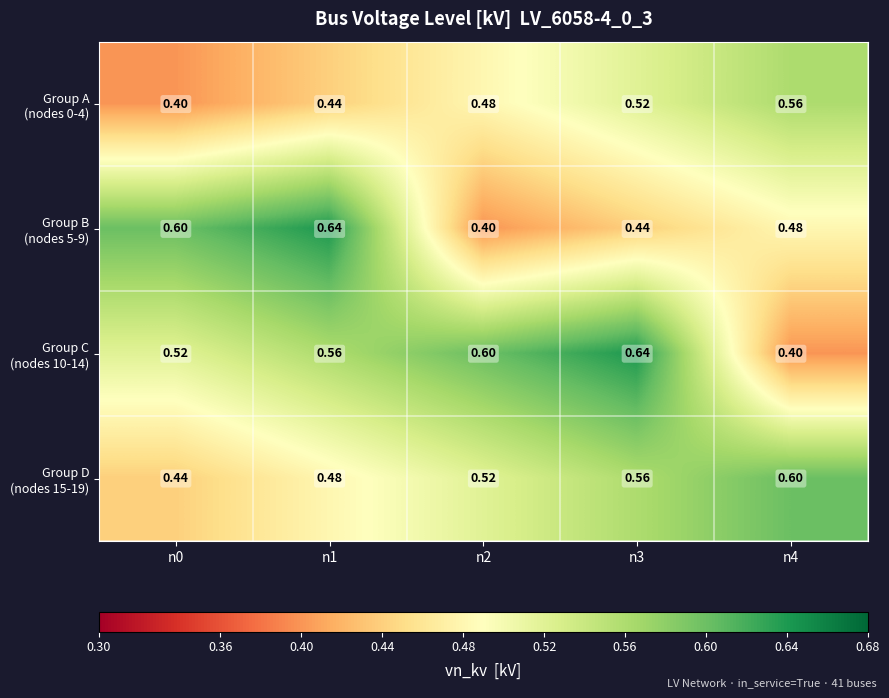

How many categories are shown in the chart?

5